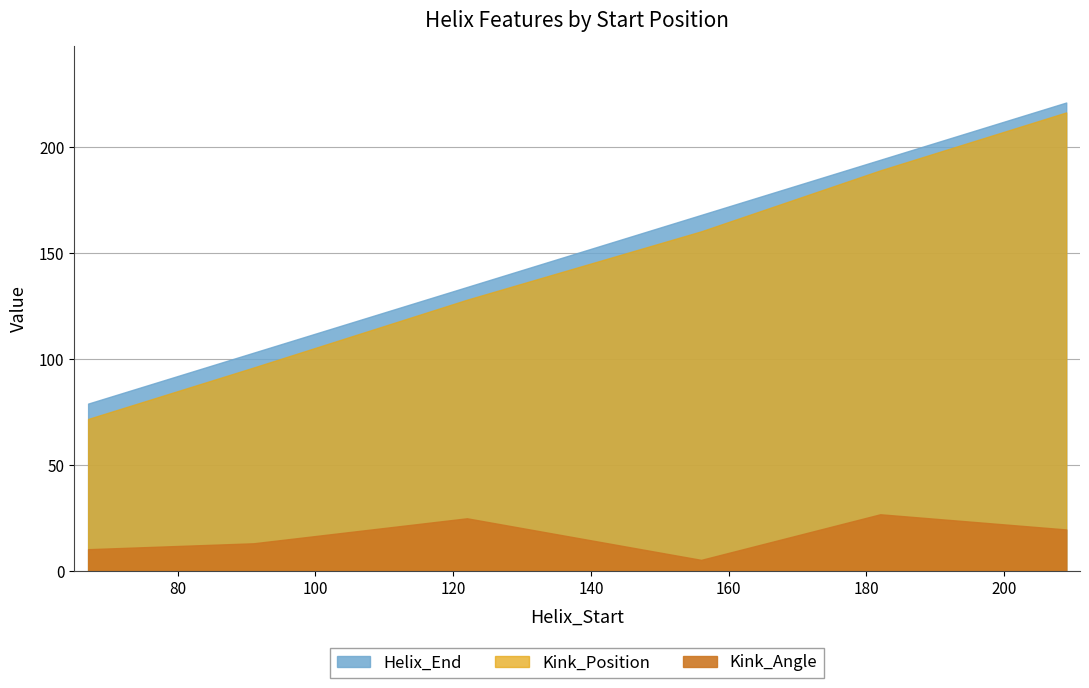

What is the approximate value of Kink_Position at 91?

96.0